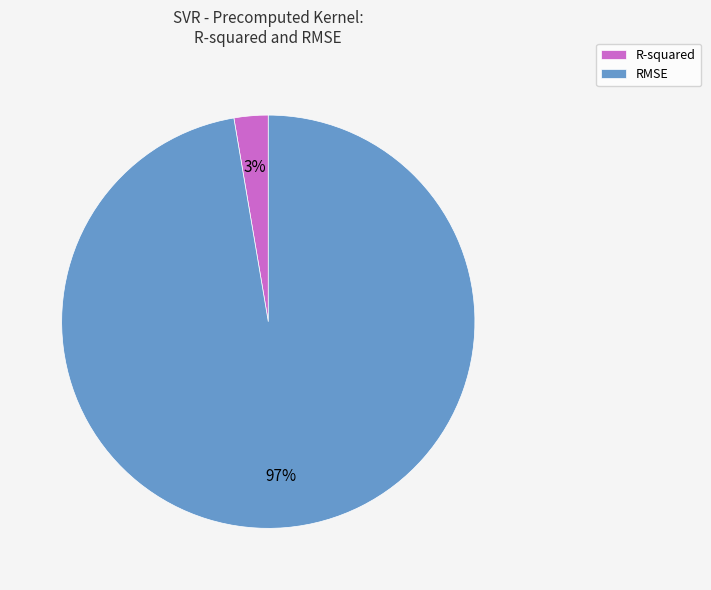

Do RMSE and R-squared together represent more than half of the pie?

Yes